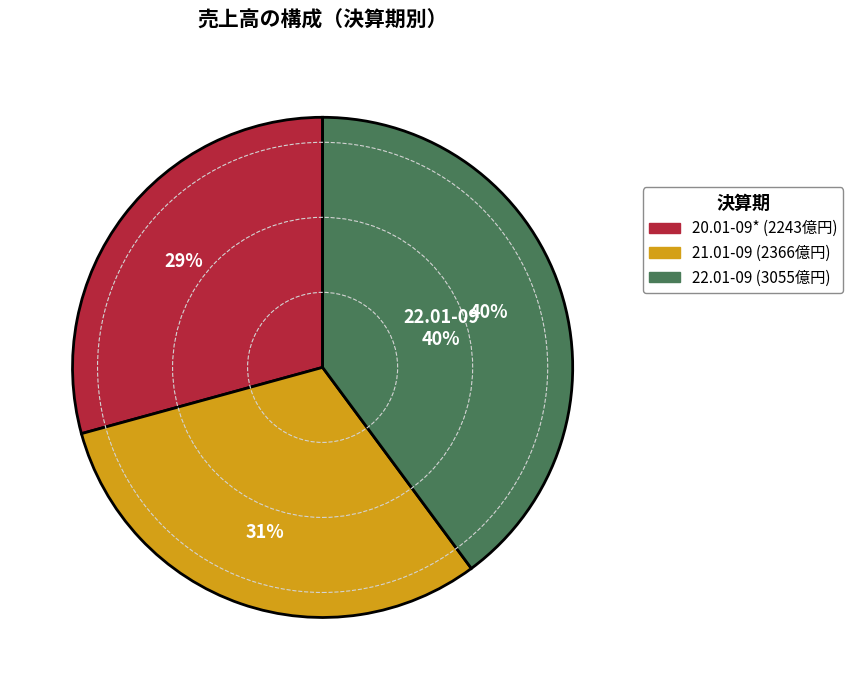

To the nearest percent, what is the combined percentage of 22.01-09 and 20.01-09*?

69%